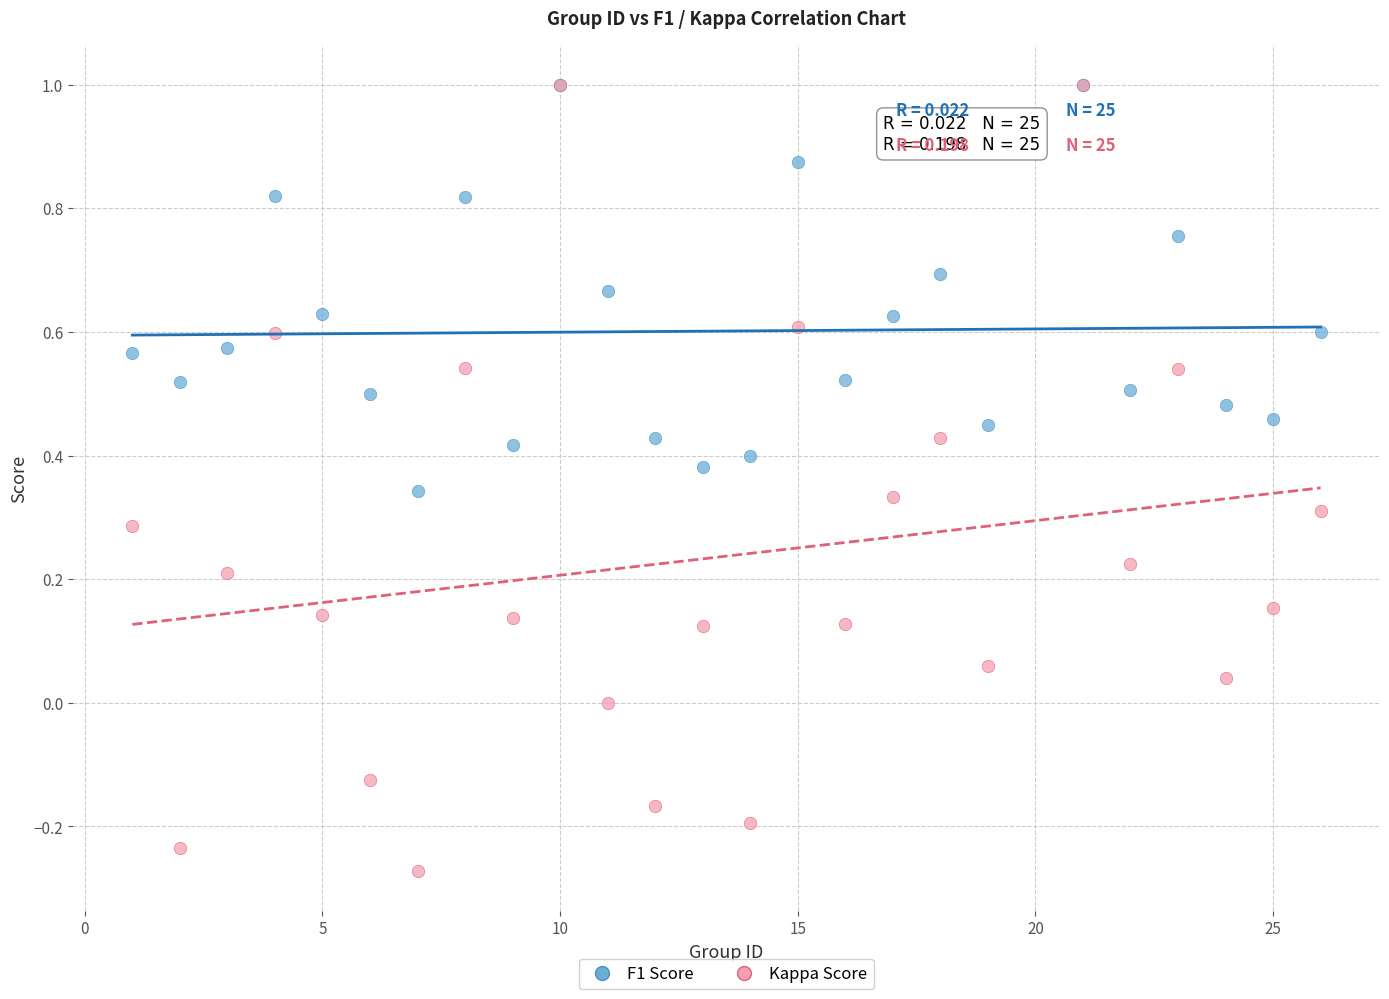

What are all the series names shown in the legend?

F1 Score, Kappa Score